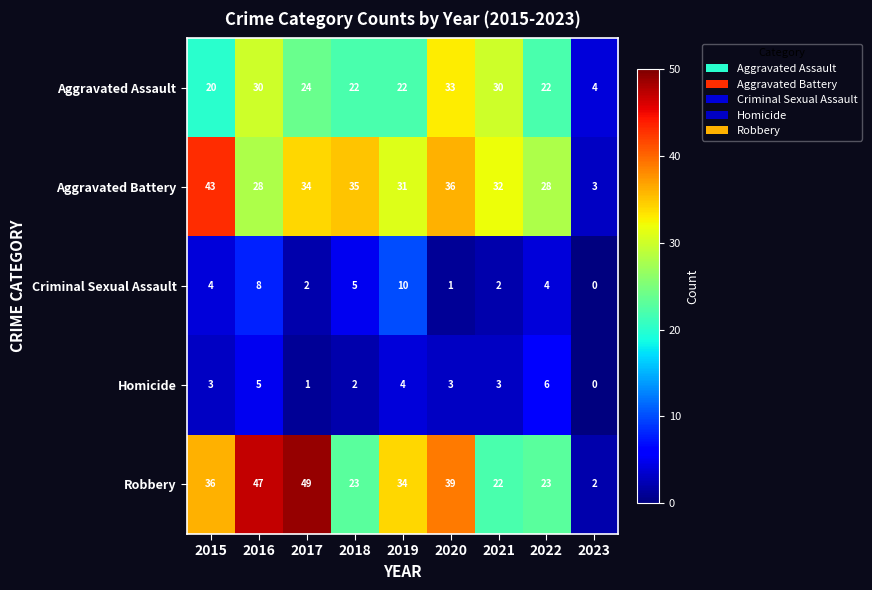

Which series has the largest range (max minus min)?

Robbery